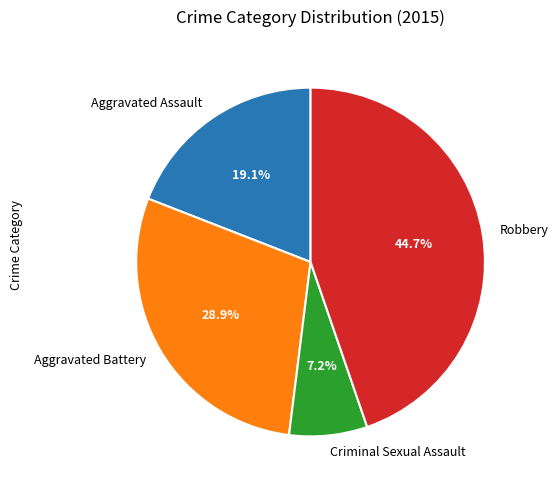

Rank the categories by value from highest to lowest.

Robbery, Aggravated Battery, Aggravated Assault, Criminal Sexual Assault